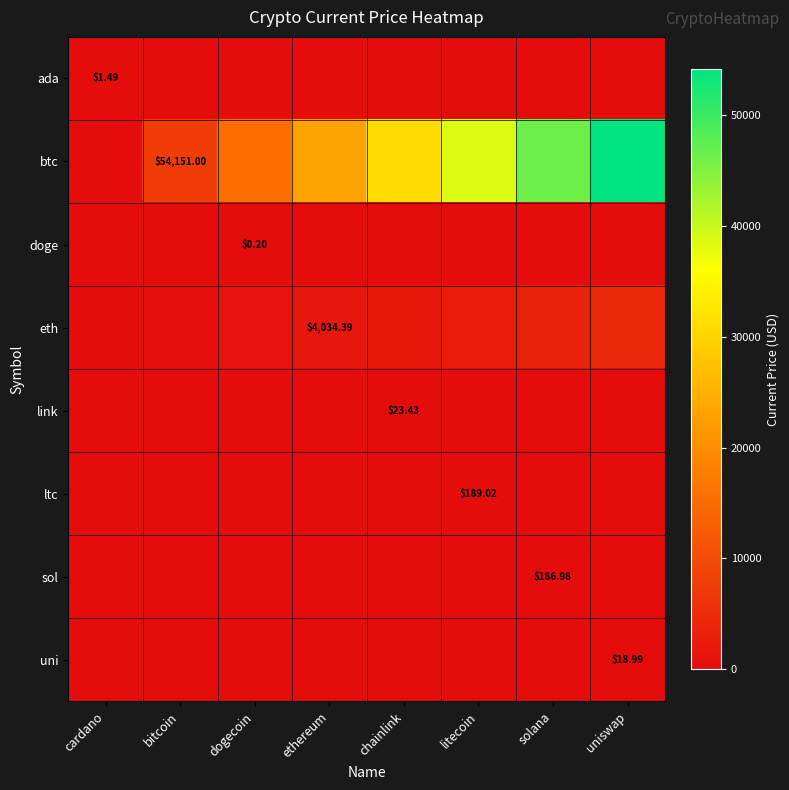

What is the difference between the maximum and second lowest values in the eth series?

3458.0